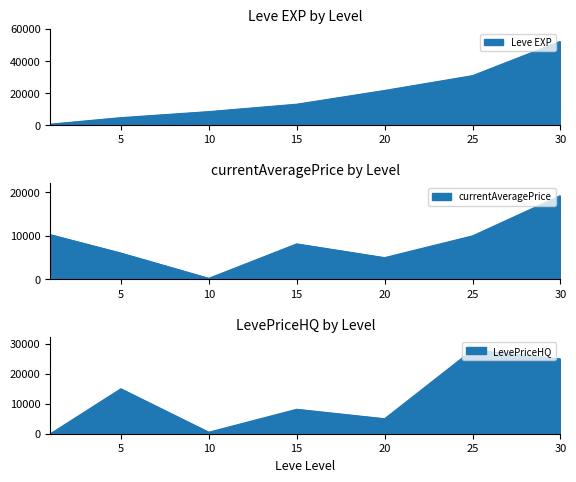

At which label is Leve EXP closest to 26425?

25